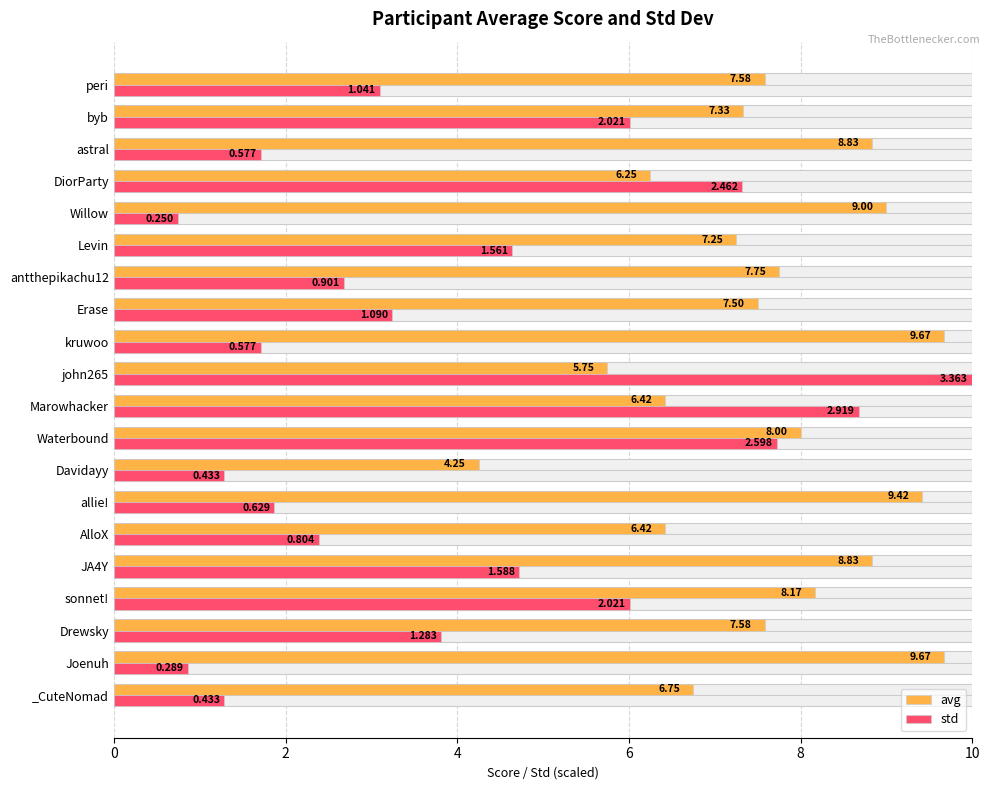

What are all the series names shown in the legend?

avg, std